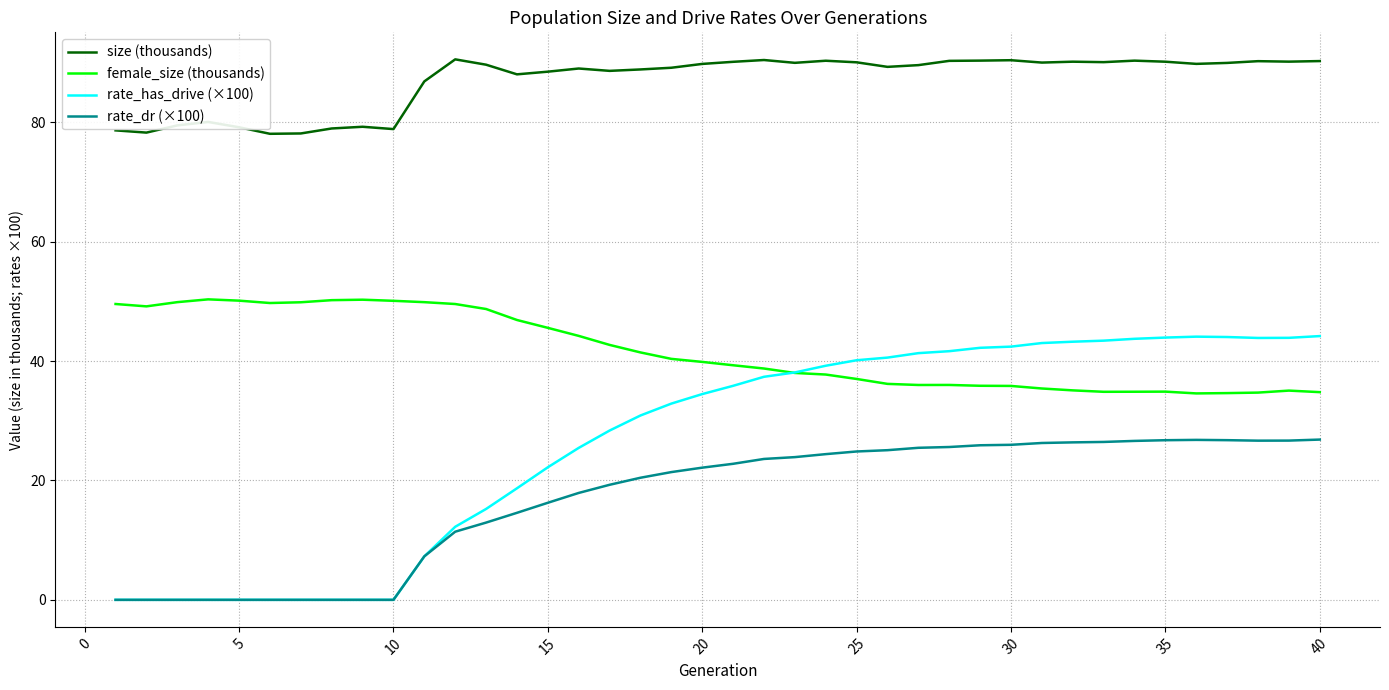

List the series in order of their peak value, highest first.

size (thousands), female_size (thousands), rate_has_drive (×100), rate_dr (×100)